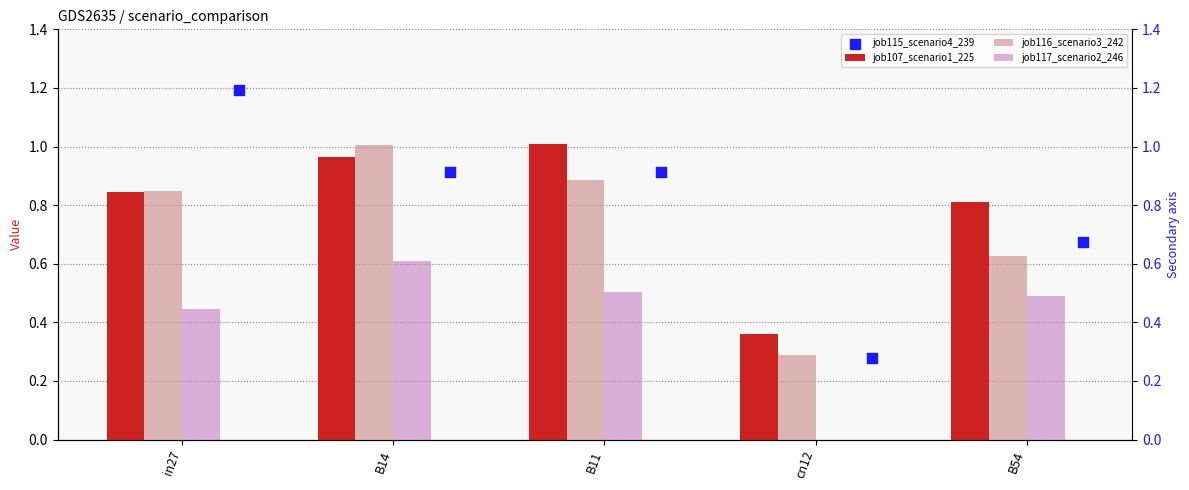

At which category is the sum across all series the highest?

B14